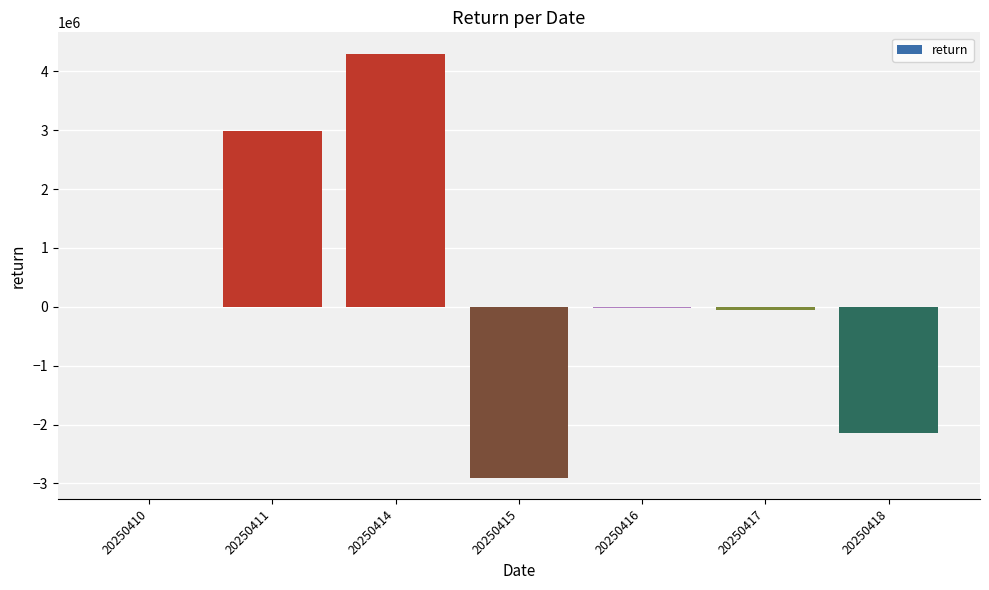

What is the greatest value displayed?

4303385